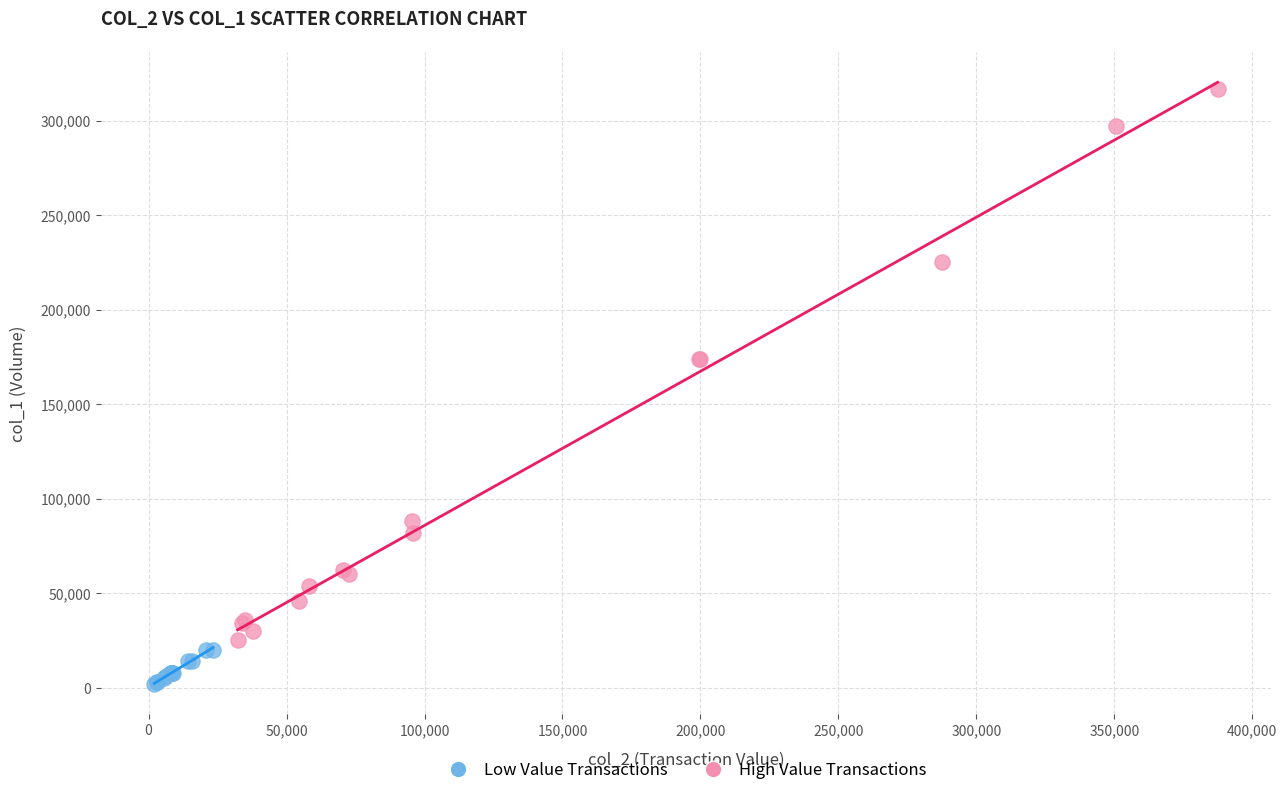

Which series contains the lowest Y value?

Low Value Transactions